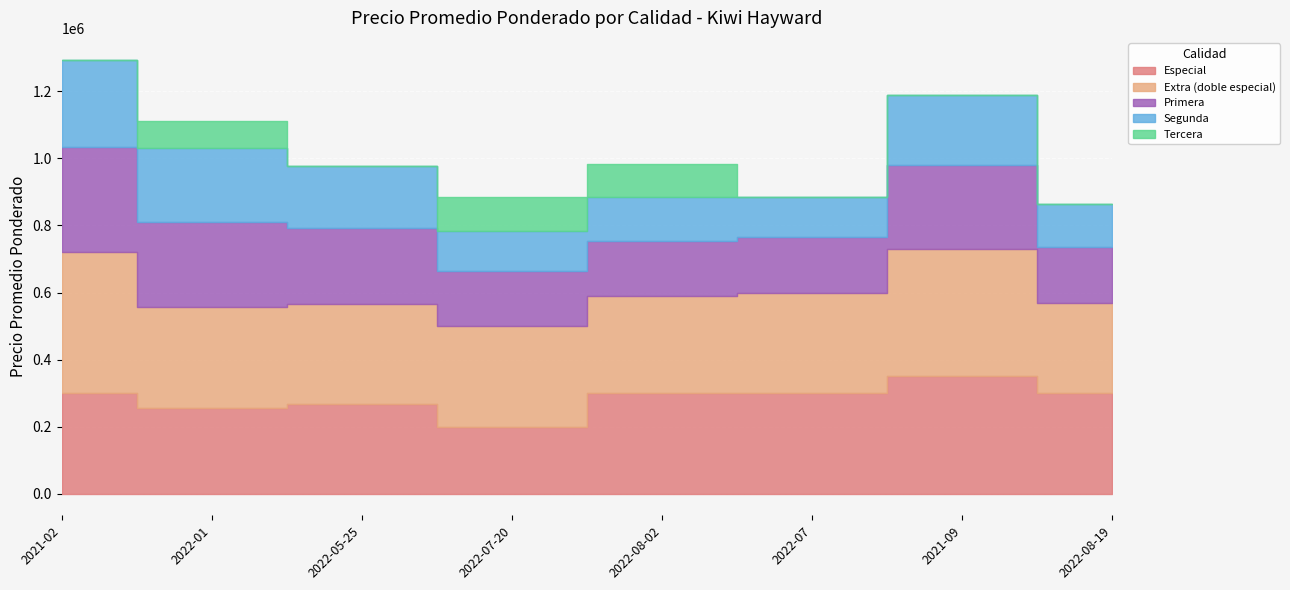

What is the sum of the Extra (doble especial) values at 2022-05-25 and 2022-07?

600000